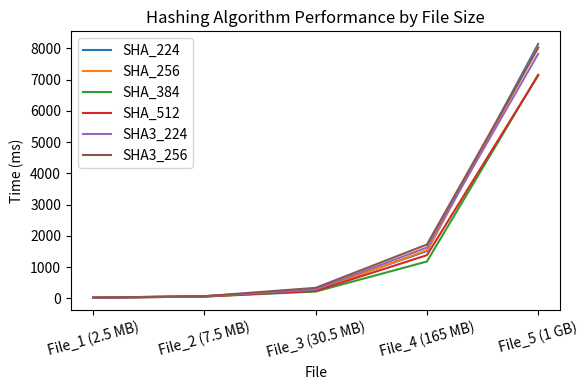

Reading left to right, what are all the values shown in this chart?

SHA_224: File_1 (2.5 MB)=20.5	File_2 (7.5 MB)=68.8	File_3 (30.5 MB)=274.1	File_4 (165 MB)=1511.9	File_5 (1 GB)=8140.4
SHA_256: File_1 (2.5 MB)=20.5	File_2 (7.5 MB)=67.4	File_3 (30.5 MB)=243.7	File_4 (165 MB)=1540.6	File_5 (1 GB)=8044.5
SHA_384: File_1 (2.5 MB)=17.3	File_2 (7.5 MB)=54.8	File_3 (30.5 MB)=215.7	File_4 (165 MB)=1178.3	File_5 (1 GB)=7156.7
SHA_512: File_1 (2.5 MB)=17.4	File_2 (7.5 MB)=56.2	File_3 (30.5 MB)=237.0	File_4 (165 MB)=1380.6	File_5 (1 GB)=7135.9
SHA3_224: File_1 (2.5 MB)=18.7	File_2 (7.5 MB)=61.3	File_3 (30.5 MB)=283.3	File_4 (165 MB)=1627.3	File_5 (1 GB)=7825.2
SHA3_256: File_1 (2.5 MB)=22.7	File_2 (7.5 MB)=67.3	File_3 (30.5 MB)=335.0	File_4 (165 MB)=1722.2	File_5 (1 GB)=8018.8